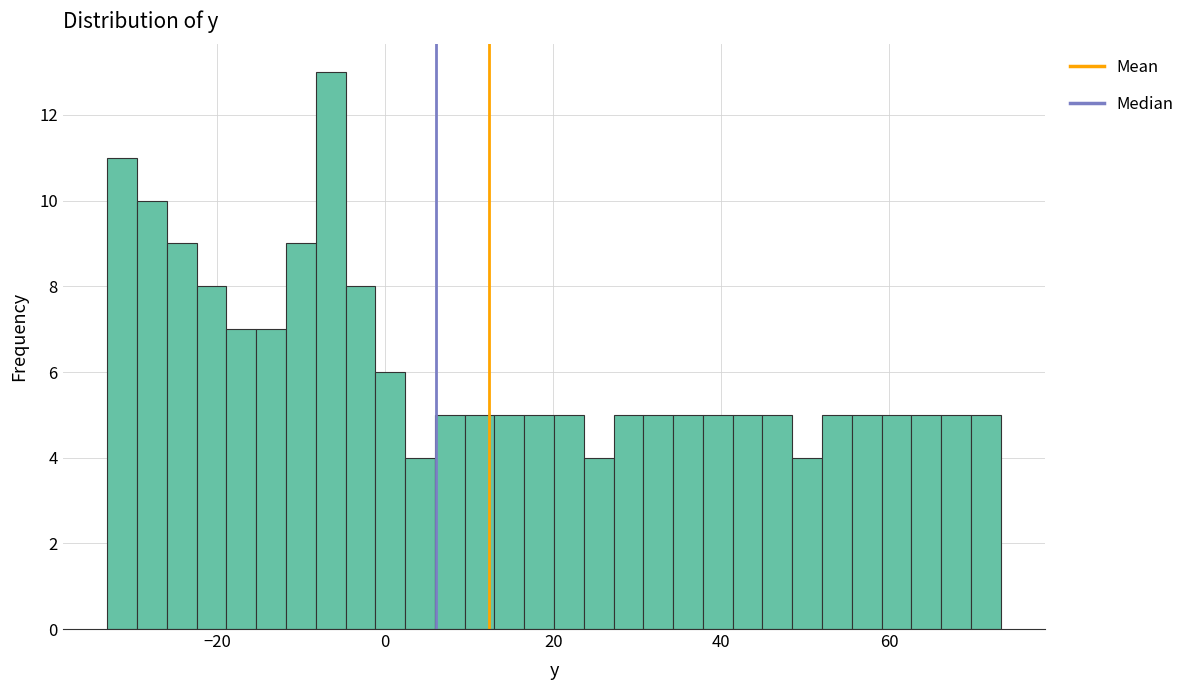

Read against the x-axis, roughly where is the centre of the tallest bar?

-6